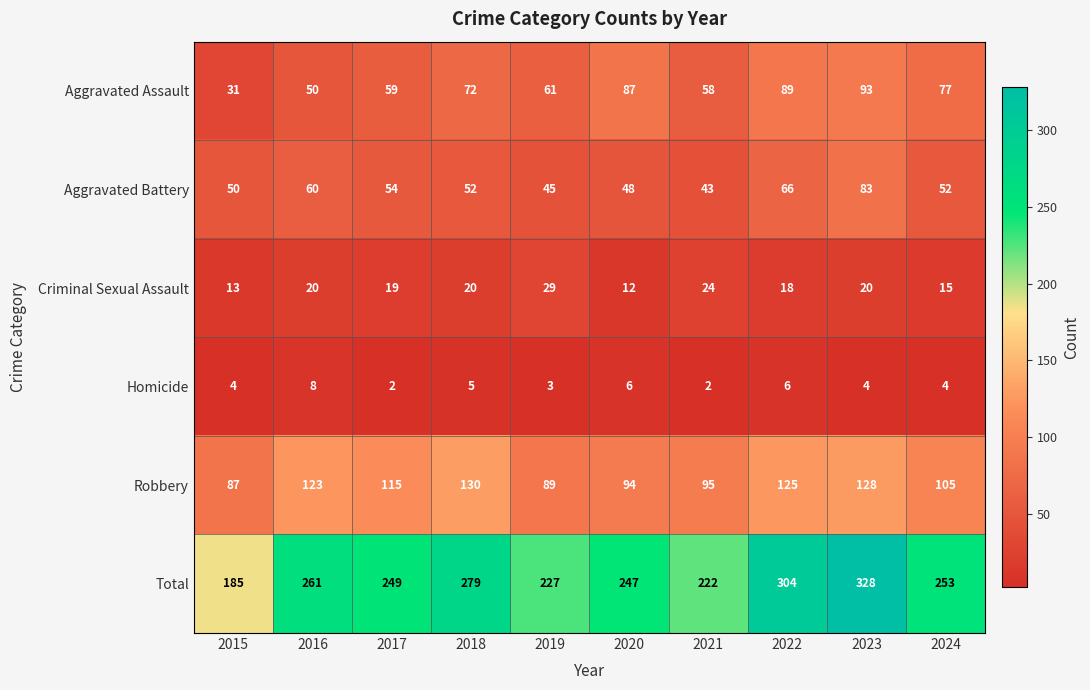

Which series has the largest total across all categories?

Total